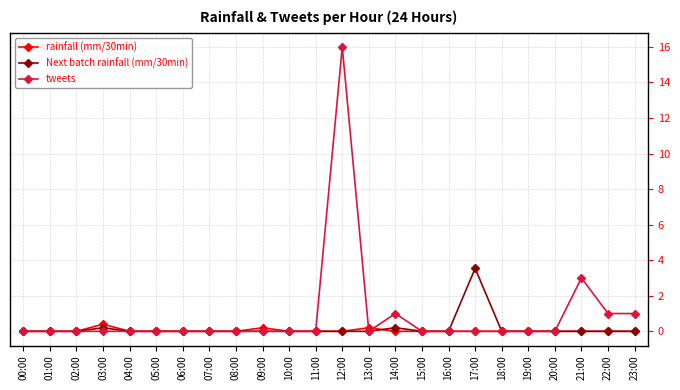

Which series has the widest spread of values?

tweets